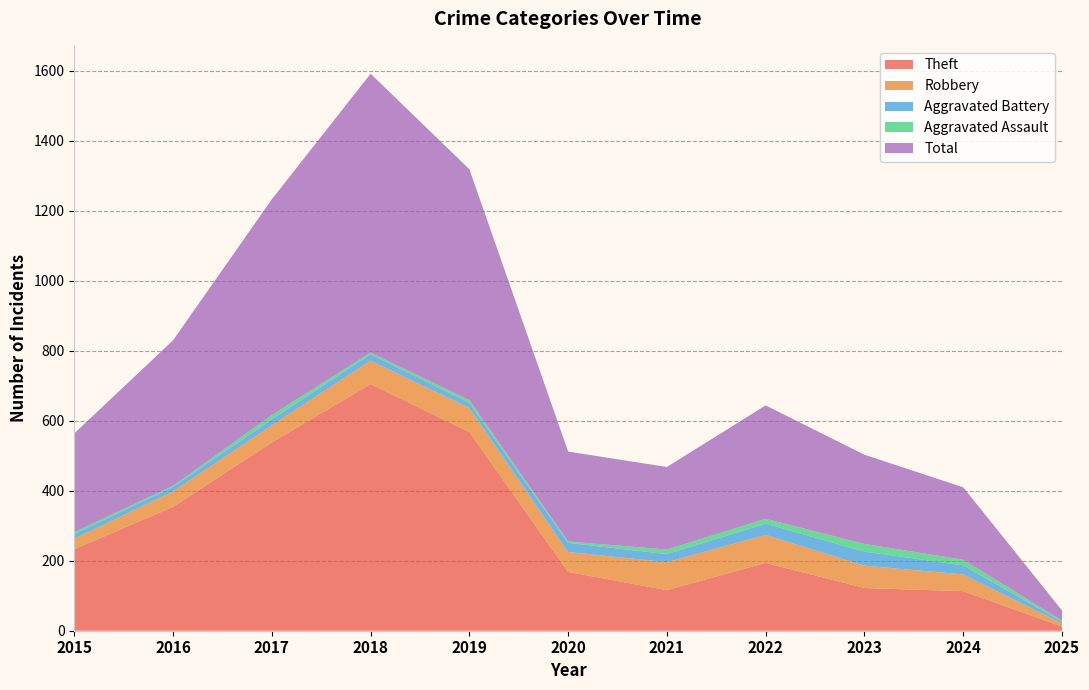

Reading right to left, list all the values displayed in this chart.

Theft: 2025=12	2024=113	2023=122	2022=194	2021=116	2020=168	2019=568	2018=705	2017=538	2016=354	2015=233
Robbery: 2025=9	2024=48	2023=64	2022=80	2021=80	2020=57	2019=69	2018=67	2017=49	2016=44	2015=30
Aggravated Battery: 2025=5	2024=26	2023=40	2022=32	2021=23	2020=26	2019=14	2018=18	2017=17	2016=13	2015=13
Aggravated Assault: 2025=3	2024=16	2023=22	2022=14	2021=13	2020=4	2019=8	2018=5	2017=12	2016=3	2015=6
Total: 2025=29	2024=207	2023=255	2022=324	2021=236	2020=257	2019=660	2018=797	2017=617	2016=416	2015=282